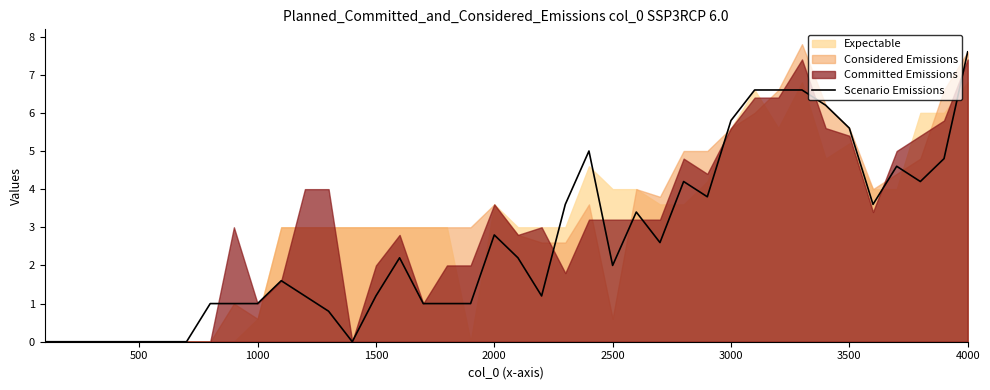

Where is Scenario Emissions nearest to the value 3?

2000